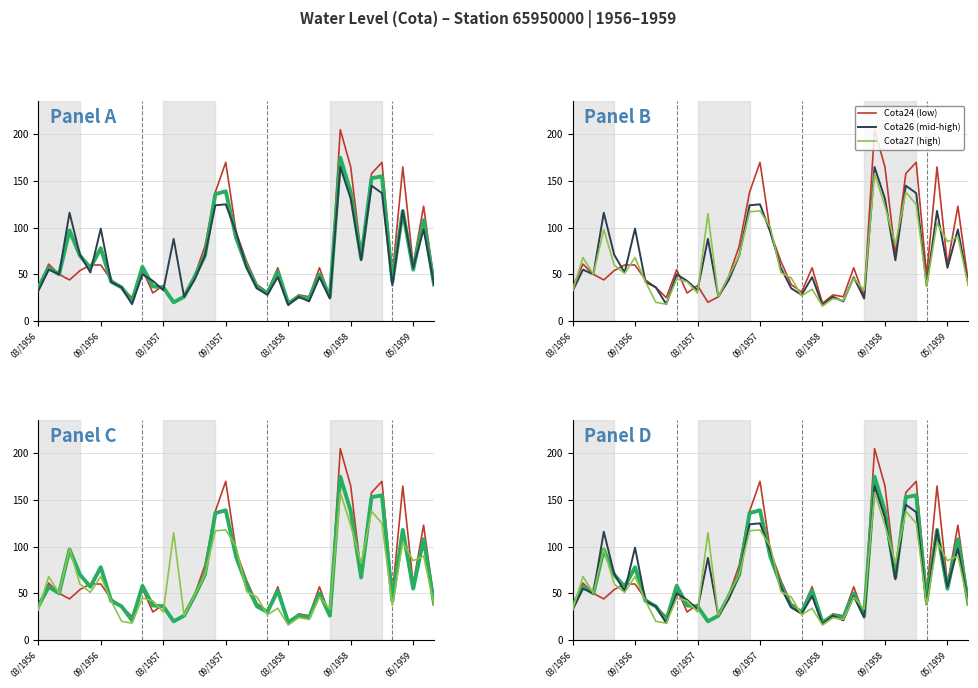

Does the chart have visible grid lines?

Yes